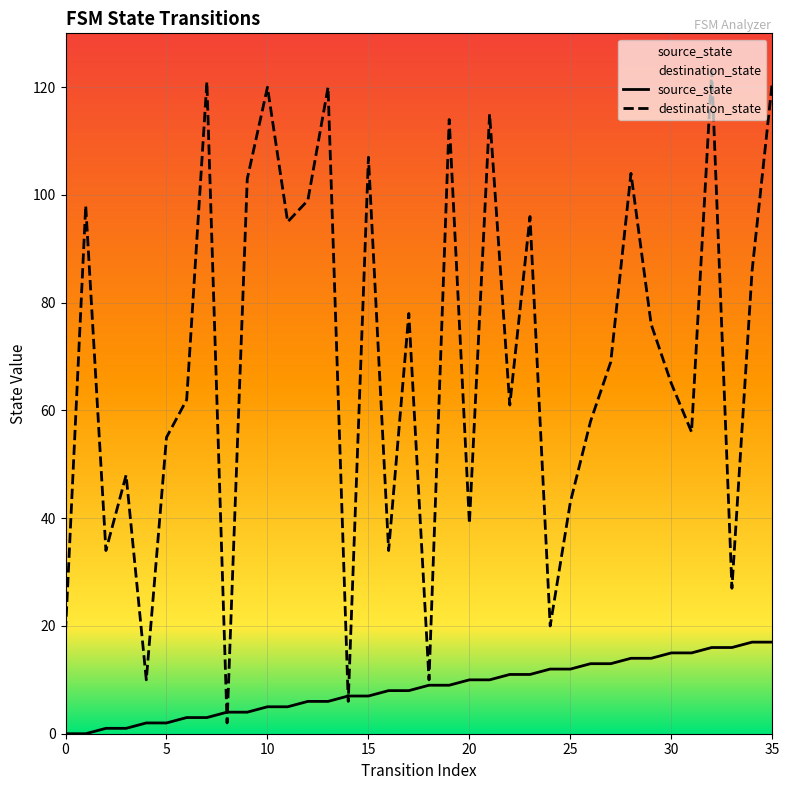

How many lines are shown in the chart?

2